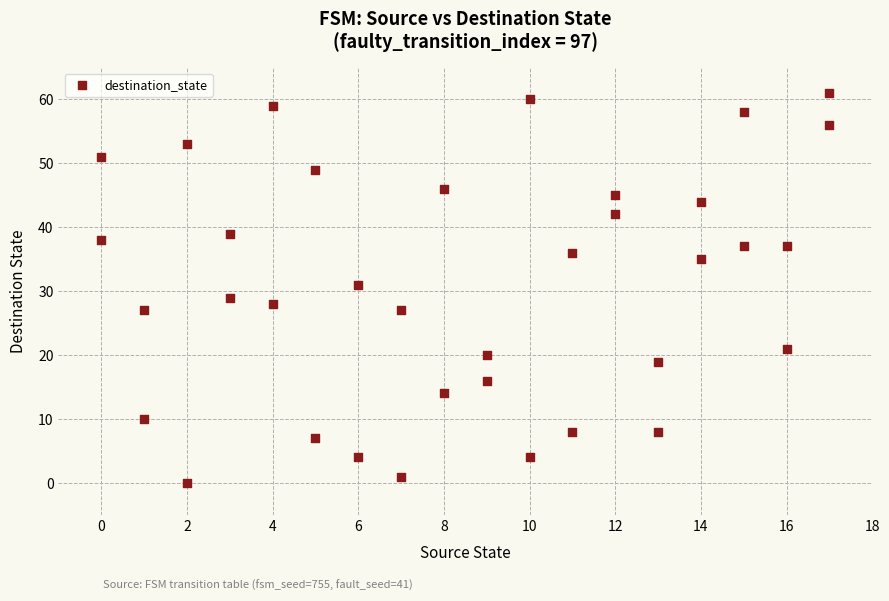

What is the range of Y values (max minus min)?

61